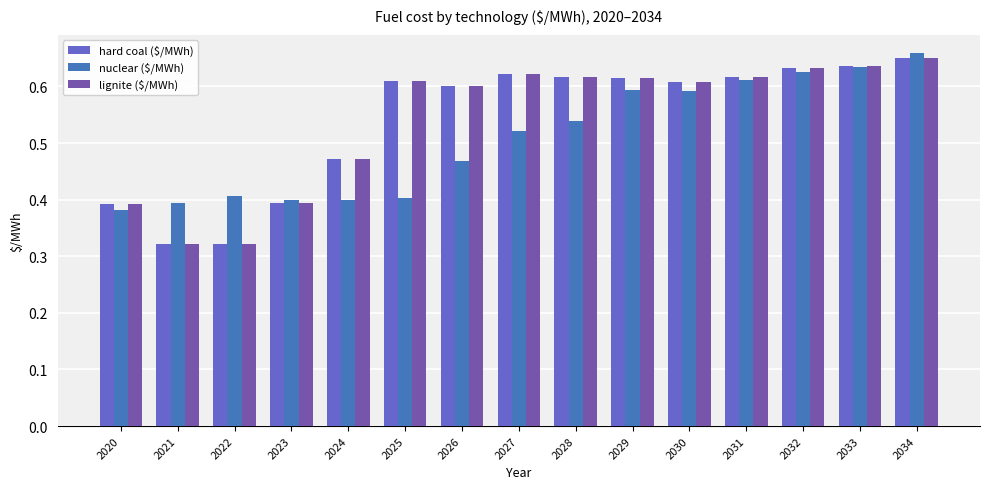

Does the chart contain any negative values?

No